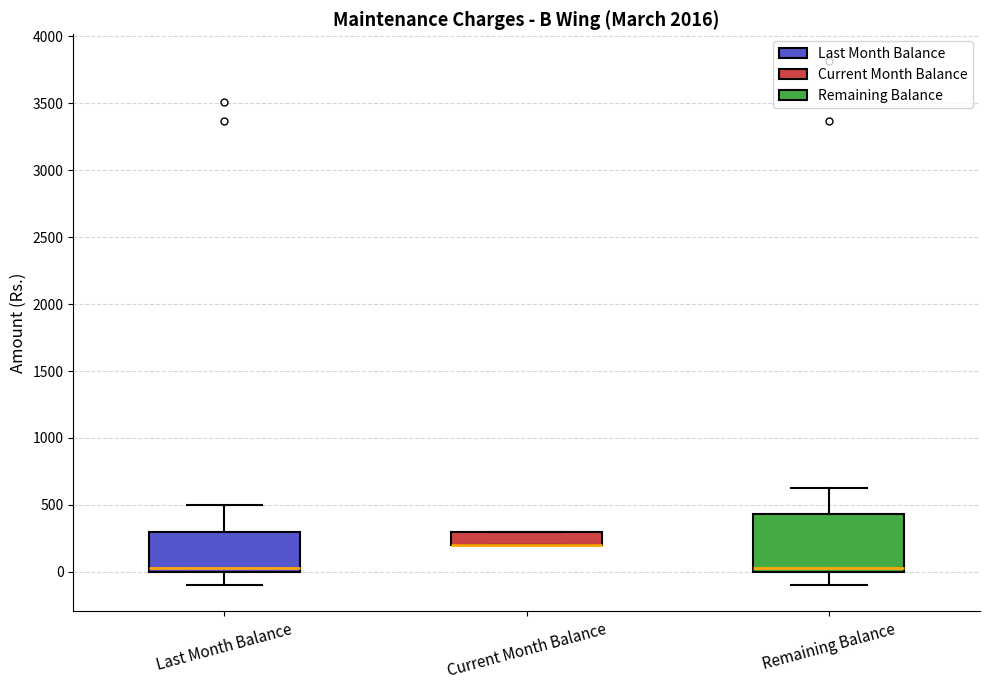

Reading left to right, read every box against the y-axis: the position of its median line, the range the box covers, and the ends of its whiskers. The values are not printed on the chart, so give them approximately, as read against the axis.

Last Month Balance: median 50, box 0 to 300, whiskers -100 to 500
Current Month Balance: median 200 (drawn on the box's lower edge), box 200 to 300, whiskers 200 to 300
Remaining Balance: median 50, box 0 to 450, whiskers -100 to 650